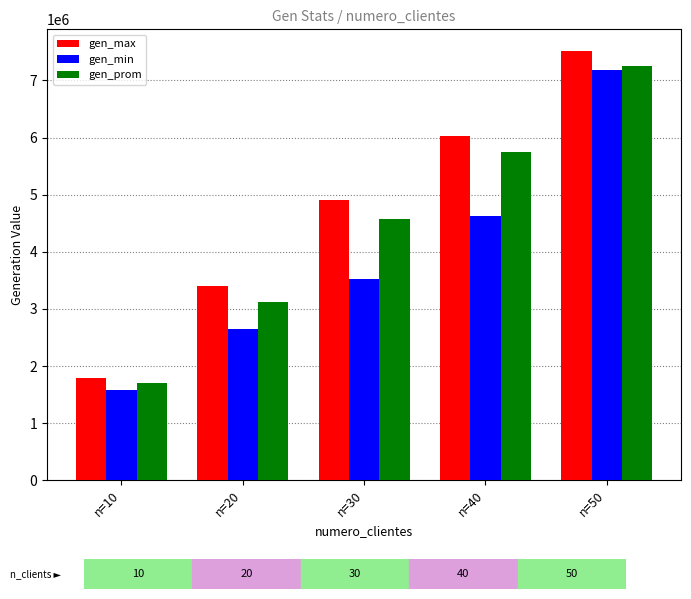

Which series has the widest spread of values?

gen_max